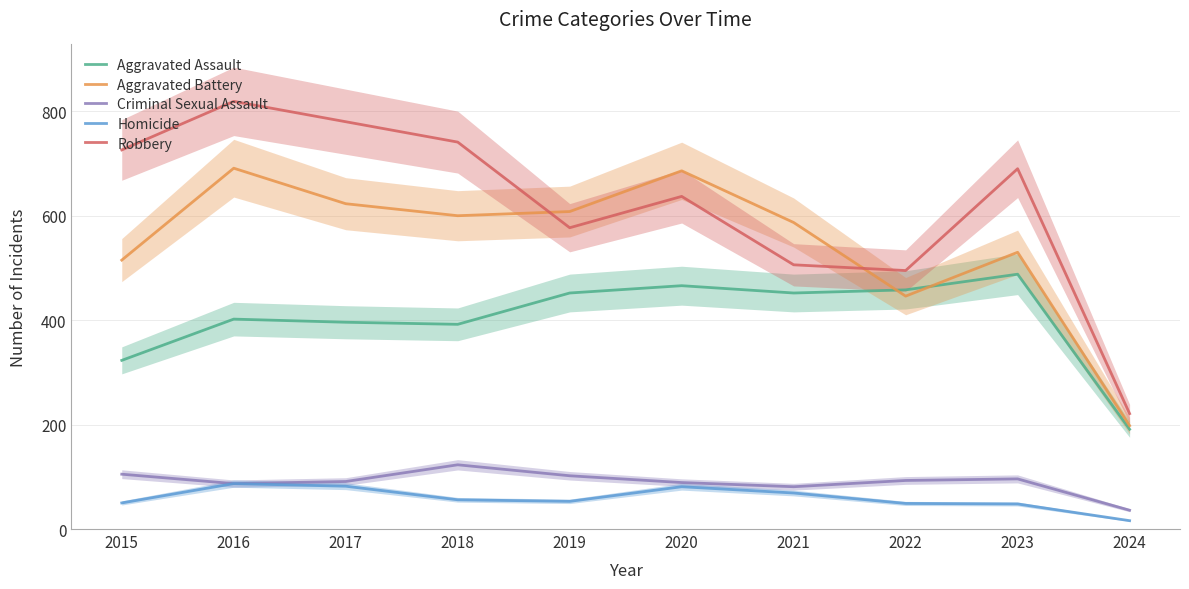

What is the total value across all series at 2021?

1695